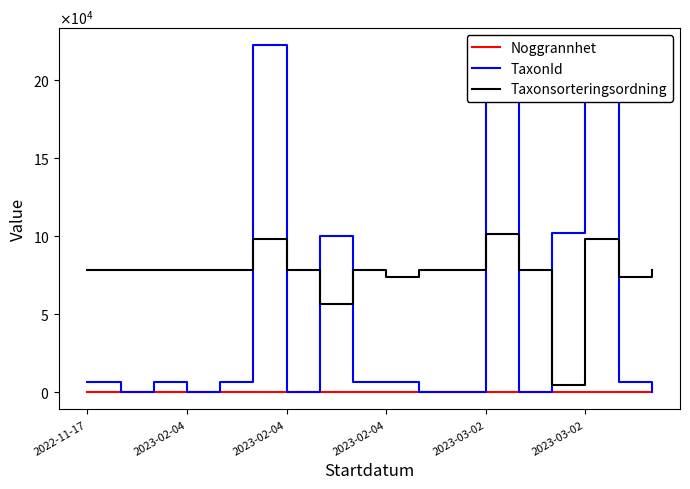

Reading right to left, list all the values displayed in this chart.

Noggrannhet: 10	10	10	10	10	10	10	25	25	25	25	25	25	25	25	25	25	15
TaxonId: 392	6426	222498	102306	392	222412	392	392	6426	6456	100067	392	222498	6456	392	6456	392	6456
Taxonsorteringsordning: 78479	73631	98520	4717	78479	101680	78479	78479	73631	78503	56311	78479	98520	78503	78479	78503	78479	78503